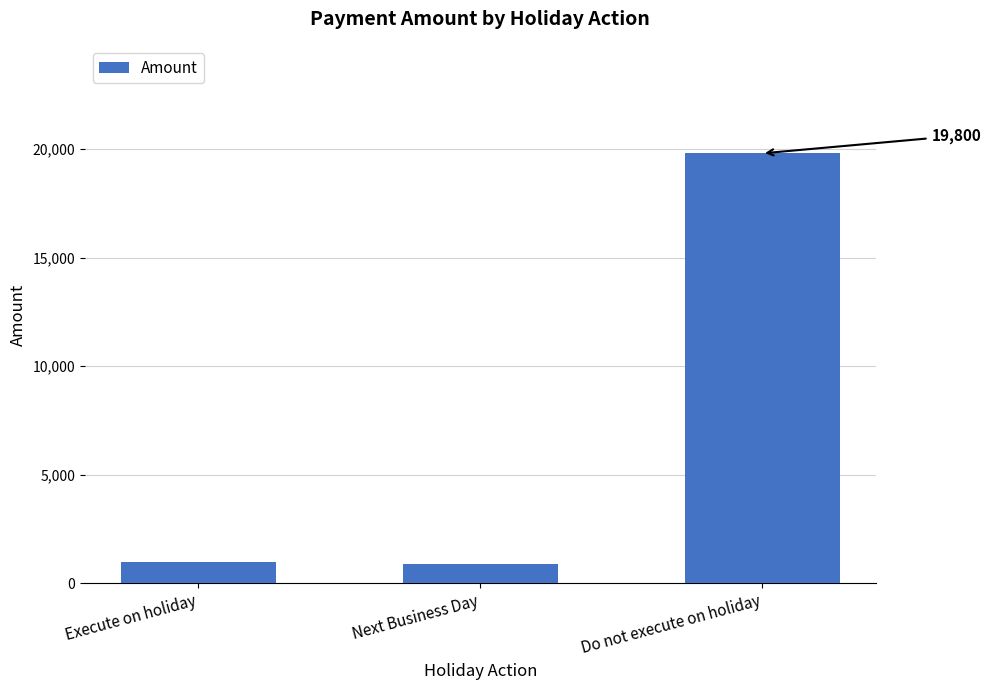

Reading left to right, transcribe all the data shown in this chart.

1000	900	19800